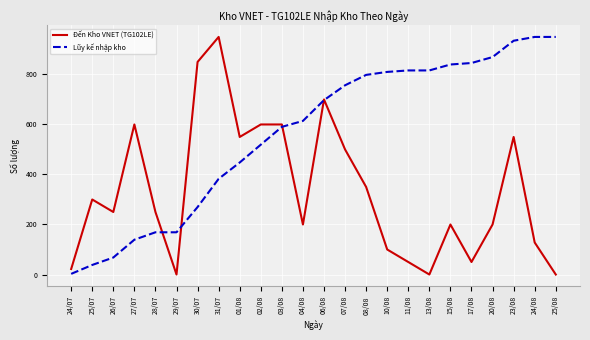

What is the difference between the second highest and minimum values in the Đến Kho VNET (TG102LE) series?

850.0